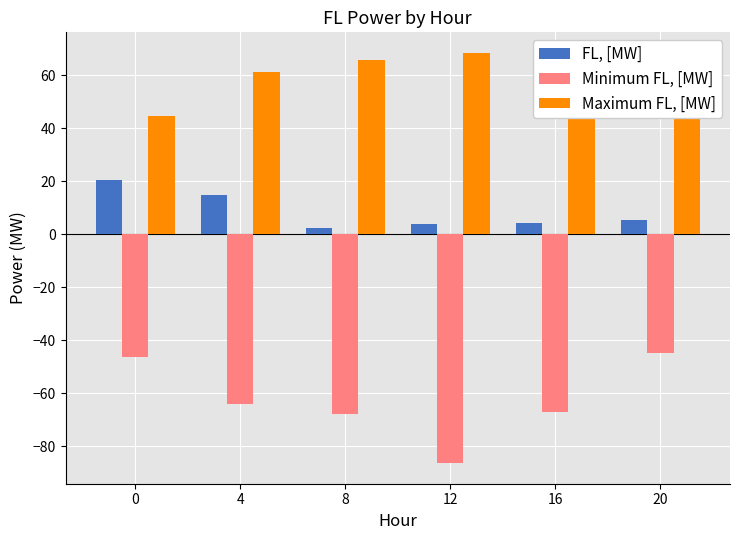

What is the value of the Maximum FL, [MW] bar at the 1st from the left?

44.5